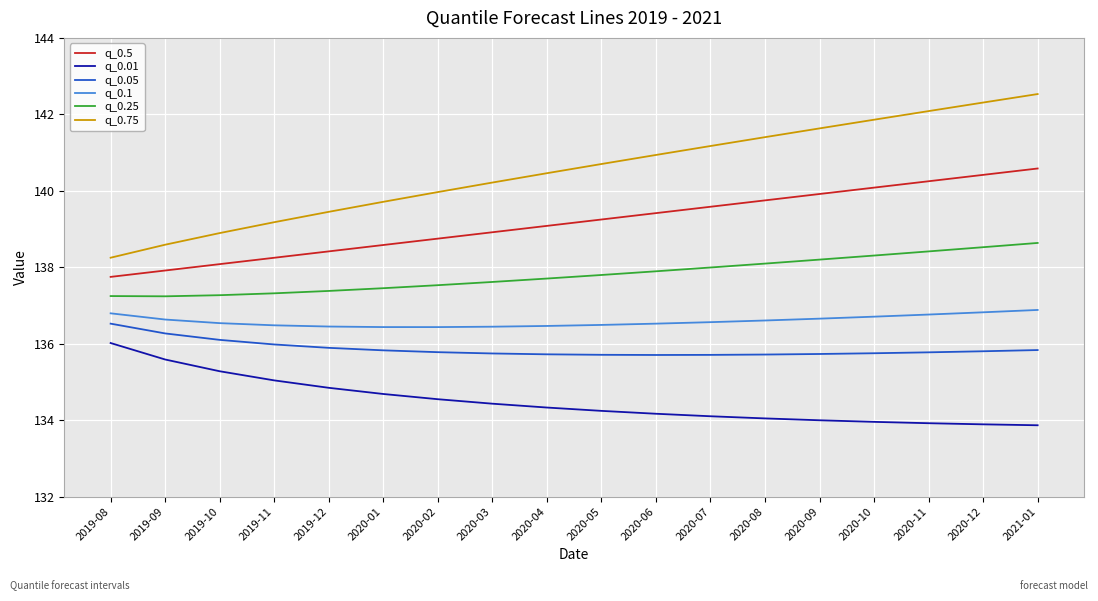

What is the difference between the highest and lowest values at 2020-12?

8.4